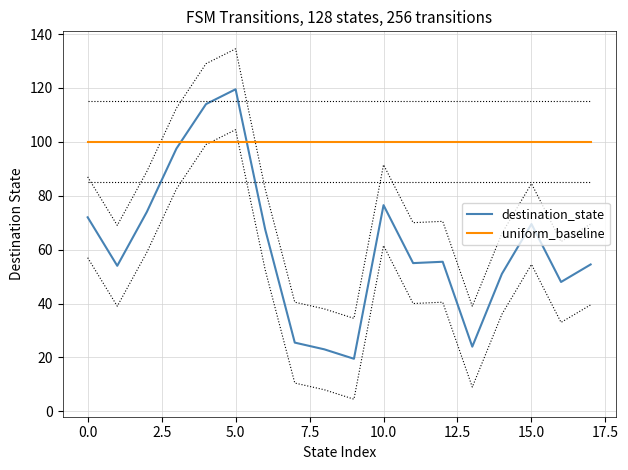

How many series are shown in this chart?

2